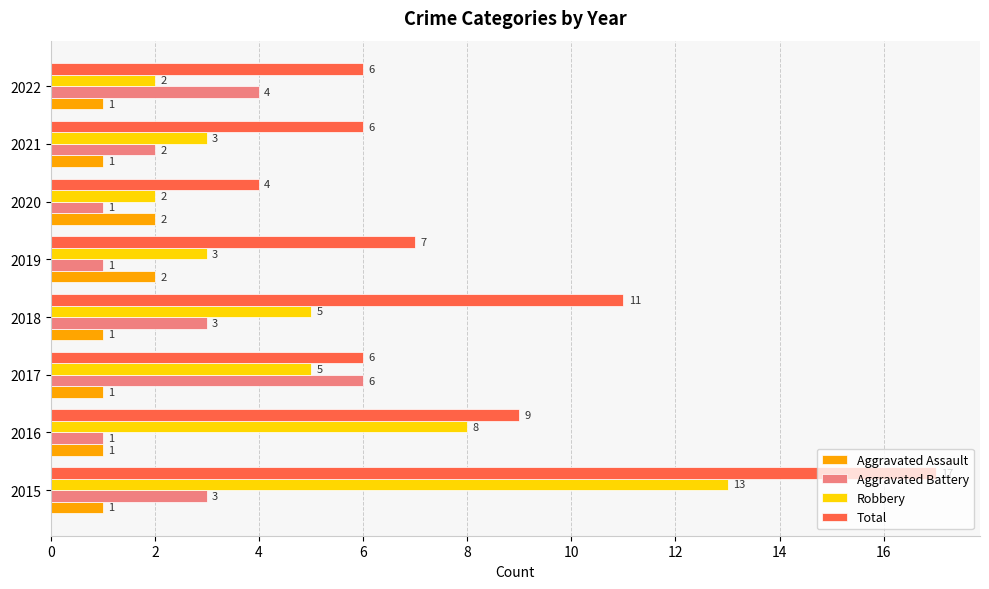

What is the smallest value displayed?

1